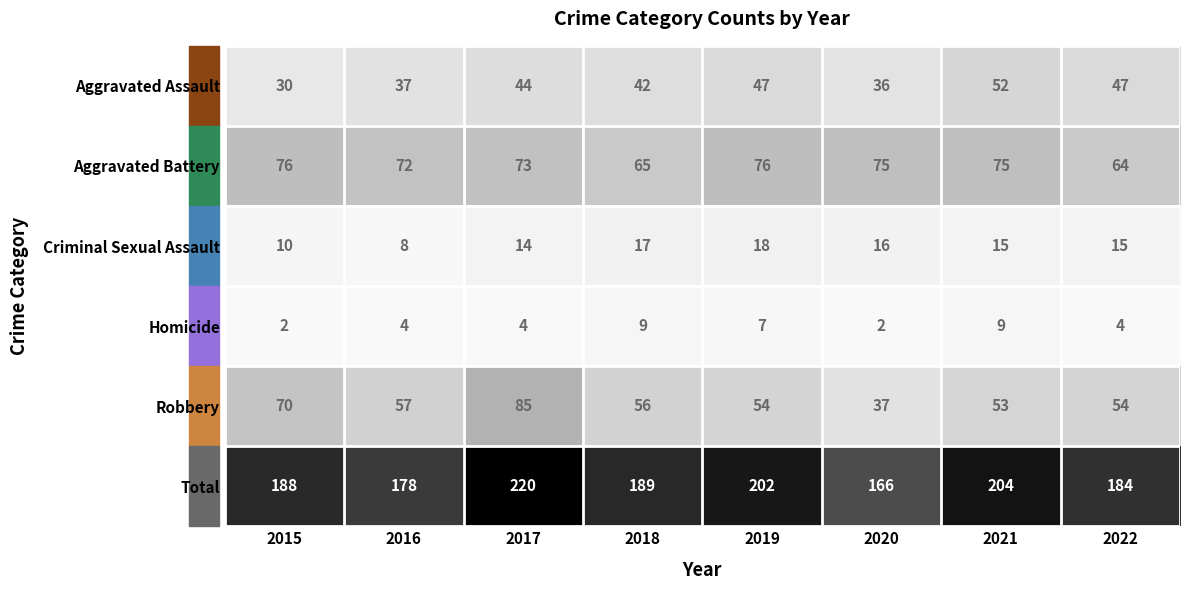

How many data points in Homicide are less than 4?

2